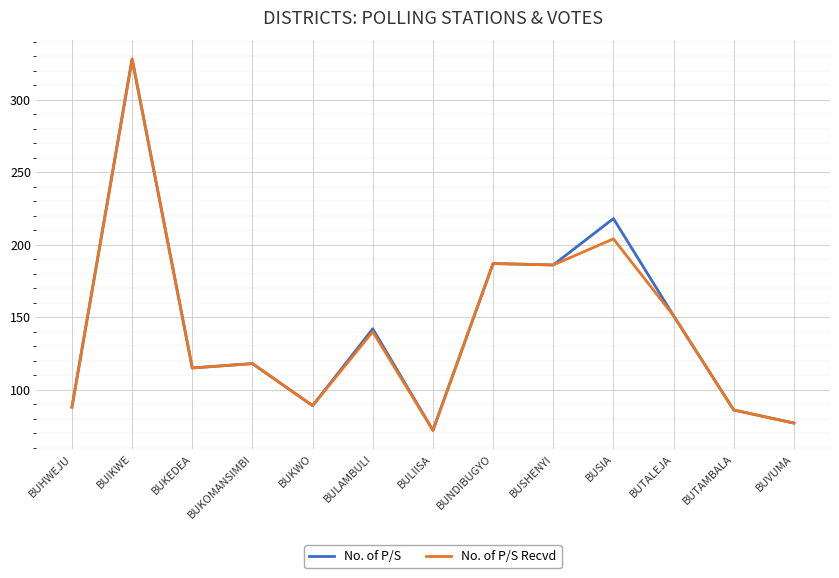

Which category has the lowest value across all series?

BULIISA